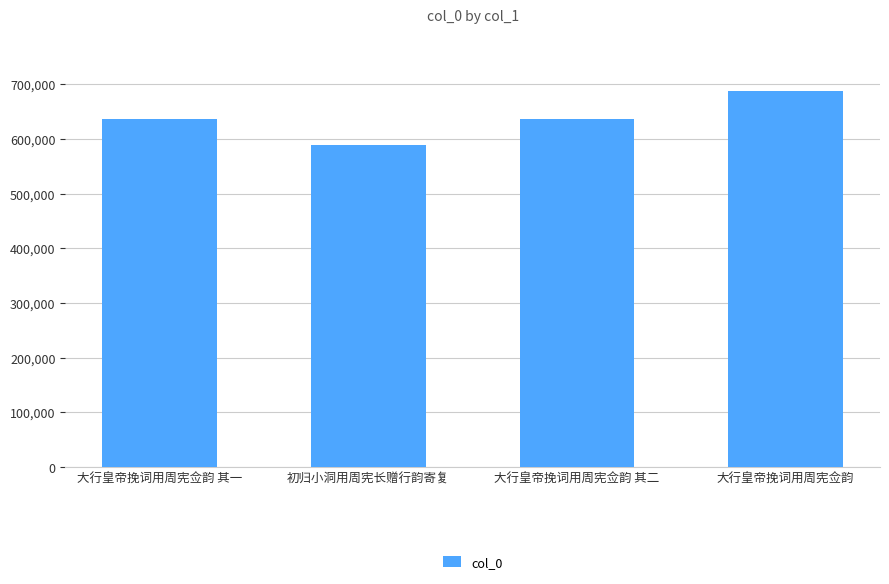

What is the label of the 4th bar from the left?

大行皇帝挽词用周宪佥韵